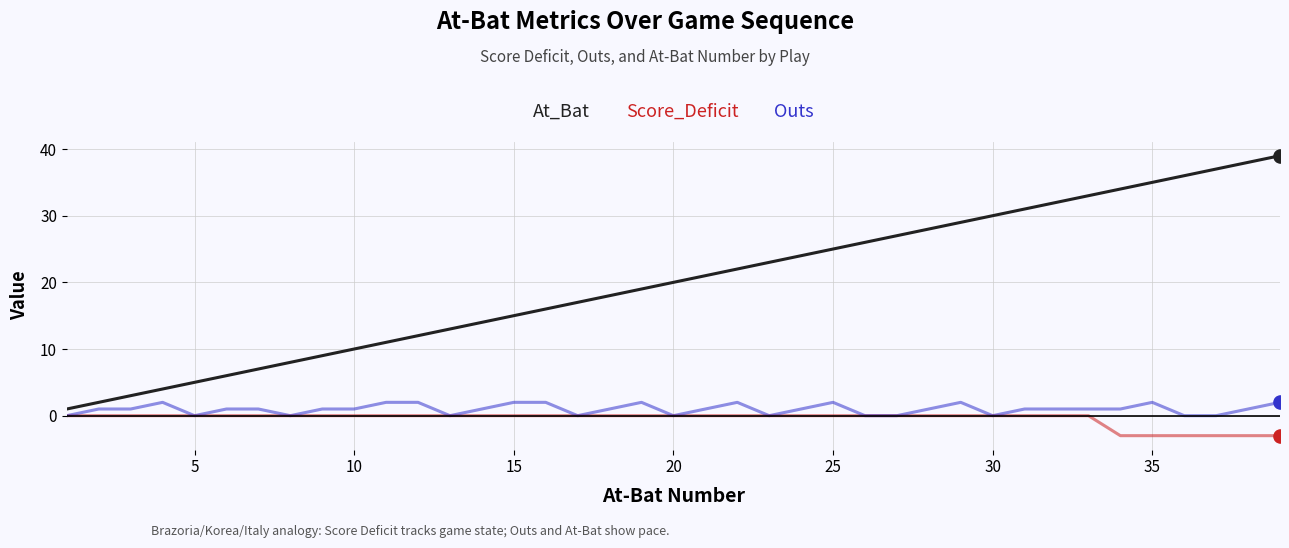

List the series in order of their peak value, lowest first.

Score_Deficit, Outs, At_Bat